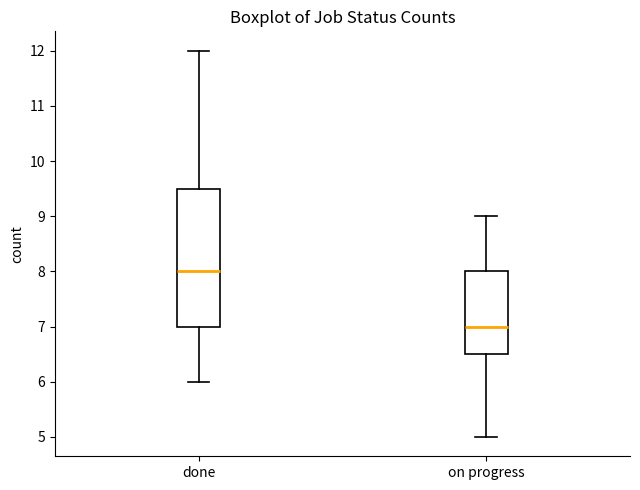

Reading left to right, read every box against the y-axis: the position of its median line, the range the box covers, and the ends of its whiskers. The values are not printed on the chart, so give them approximately, as read against the axis.

done: median 8.0, box 7.0 to 9.5, whiskers 6.0 to 12.0
on progress: median 7.0, box 6.5 to 8.0, whiskers 5.0 to 9.0